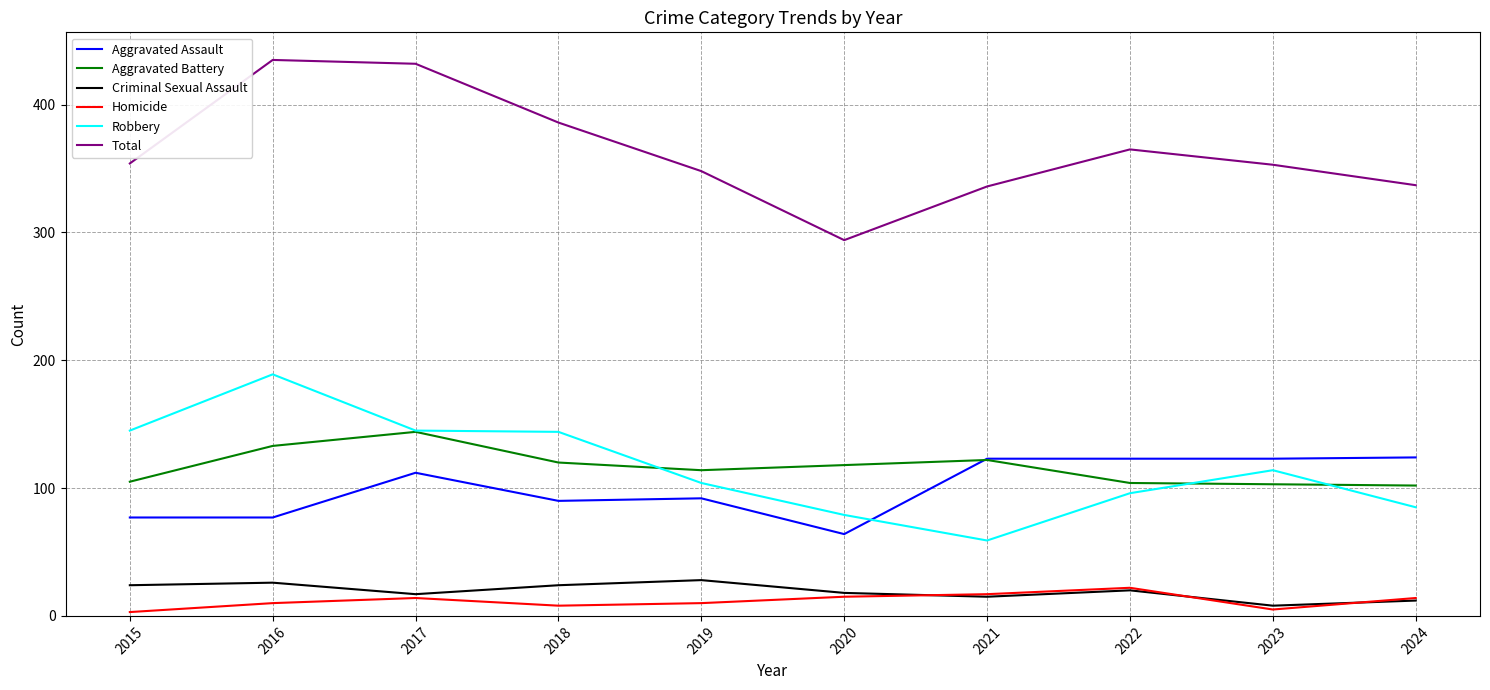

At which label does Robbery first exceed 114?

2015